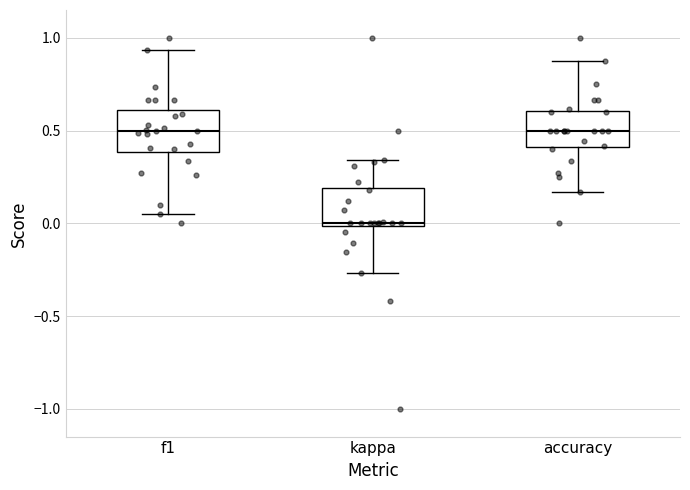

Reading left to right, transcribe this box plot: for each box, give where its median line is, the range the box spans, and where its two whiskers end, as read against the y-axis. The values are not printed on the chart, so give them approximately, as read against the axis.

f1: median 0.50, box 0.40 to 0.60, whiskers 0.05 to 0.95
kappa: median 0.00, box 0.00 to 0.20, whiskers -0.25 to 0.35
accuracy: median 0.50, box 0.40 to 0.60, whiskers 0.15 to 0.90